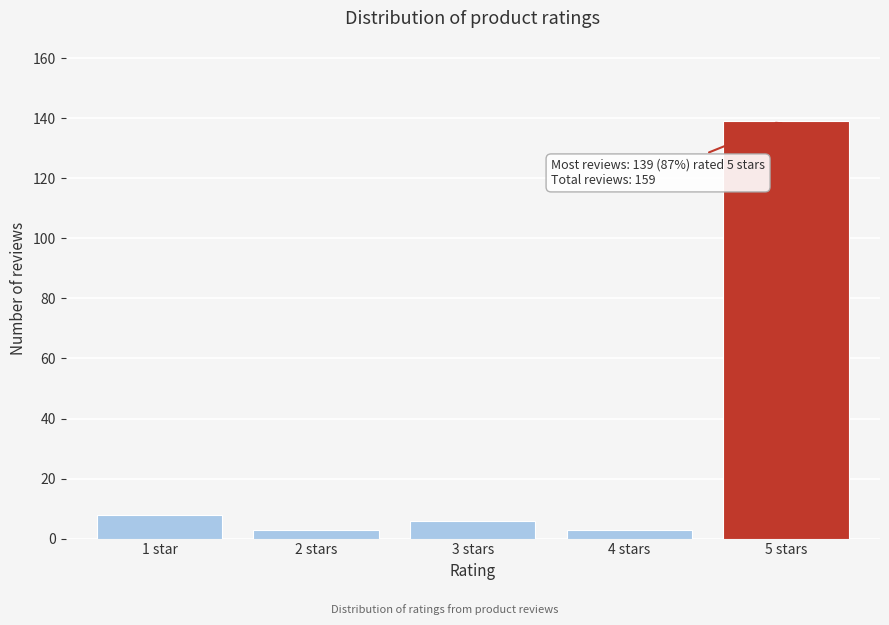

Reading left to right, transcribe all the data shown in this chart.

1 star=8	2 stars=3	3 stars=6	4 stars=3	5 stars=139